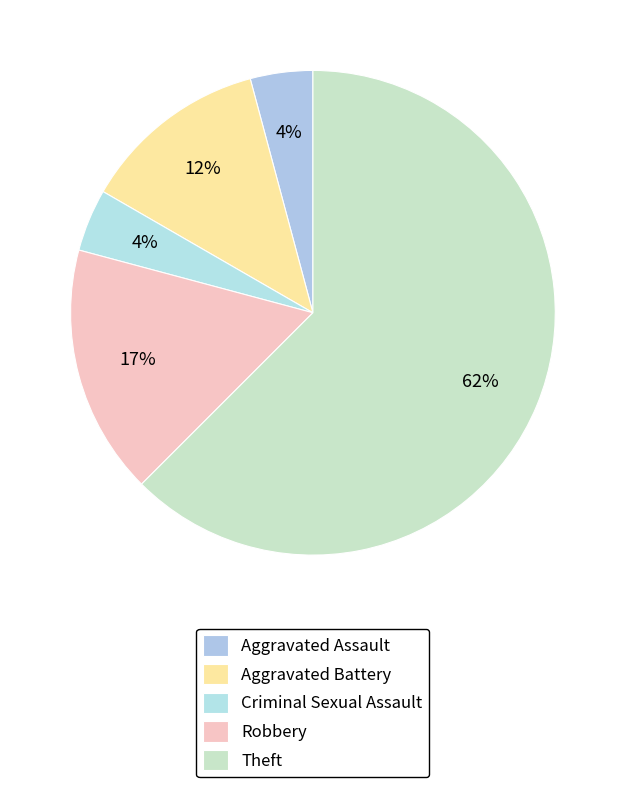

Does Theft account for over 50% of the chart?

Yes